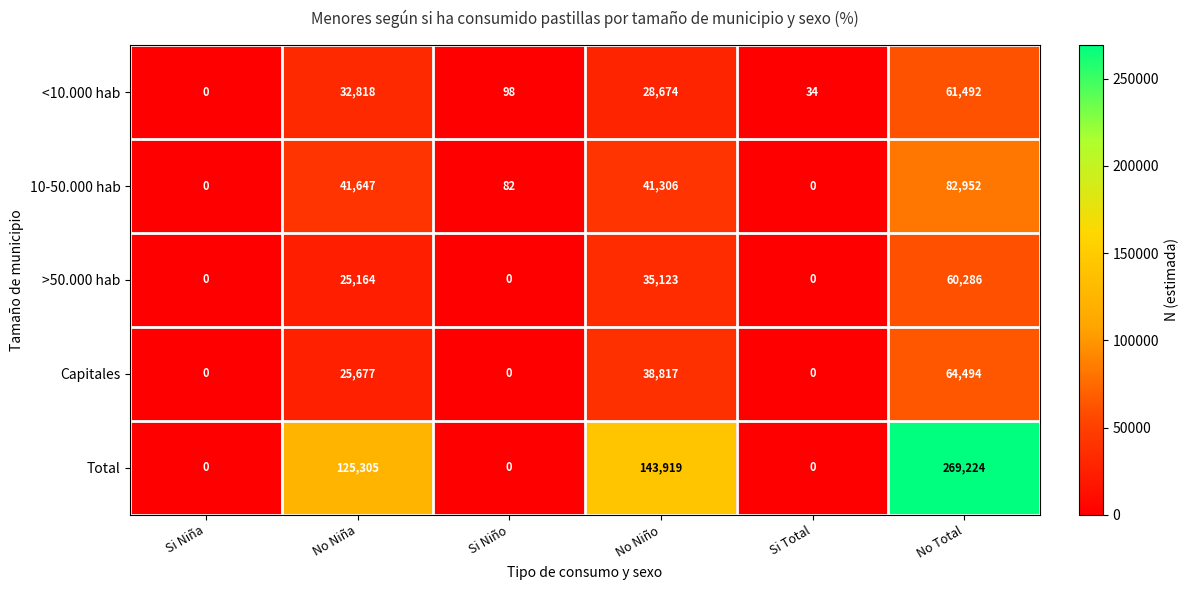

What is the maximum value shown in the chart?

269224